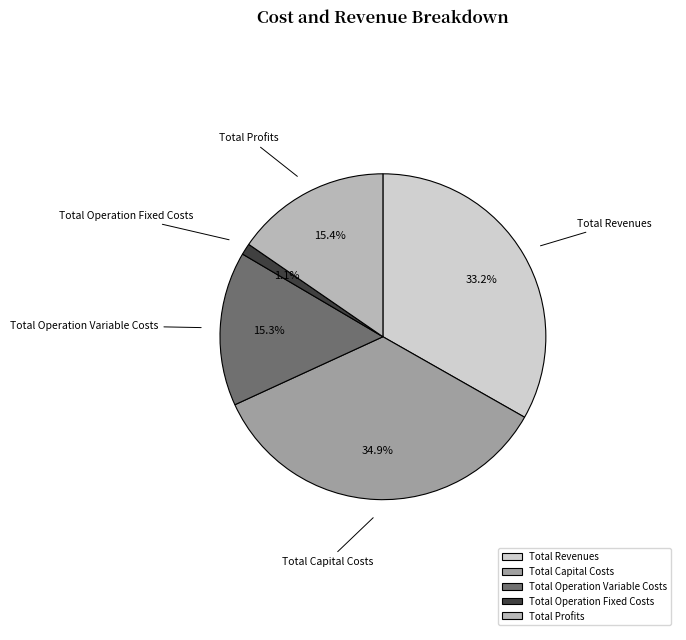

To the nearest percent, what is the difference between the Total Operation Variable Costs and Total Operation Fixed Costs slice percentages?

14%